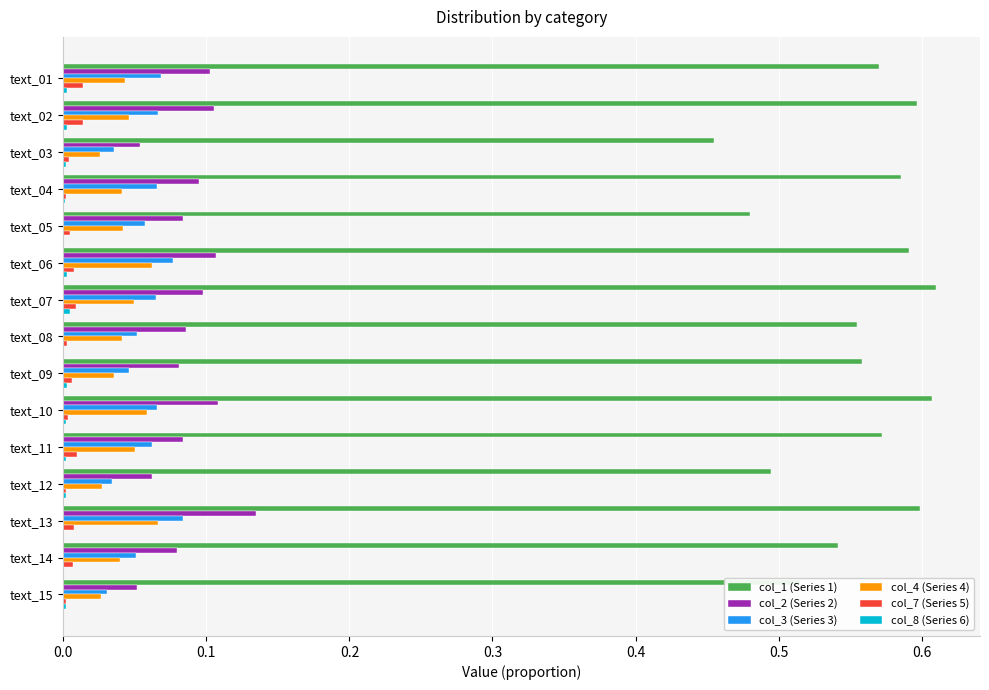

How many data points does each series have?

15